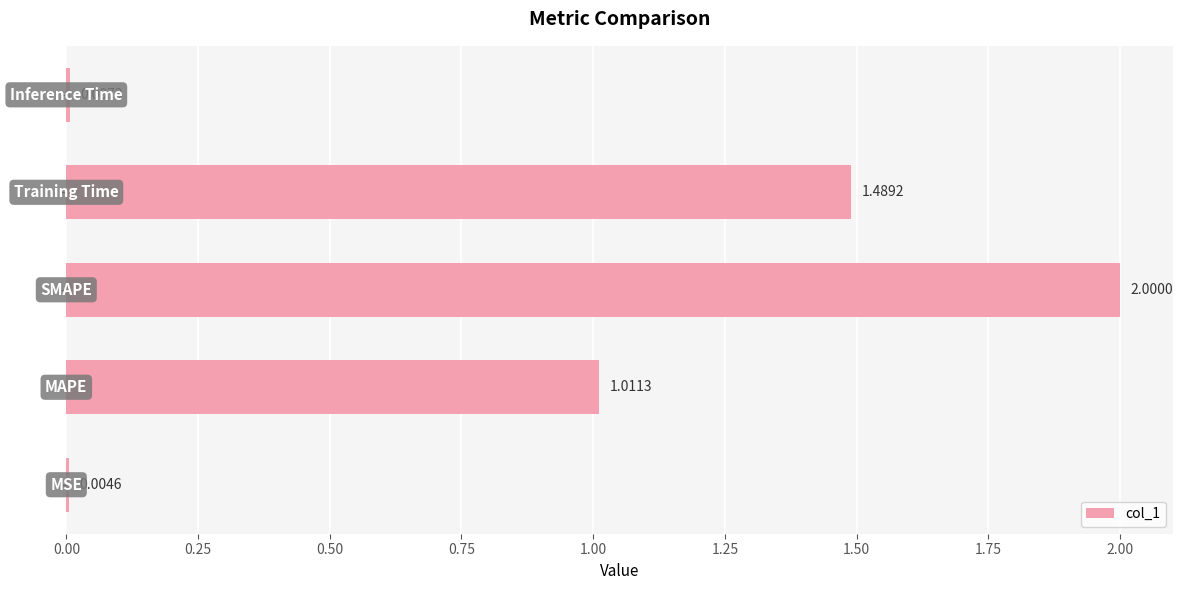

What is the sum of all values?

4.5